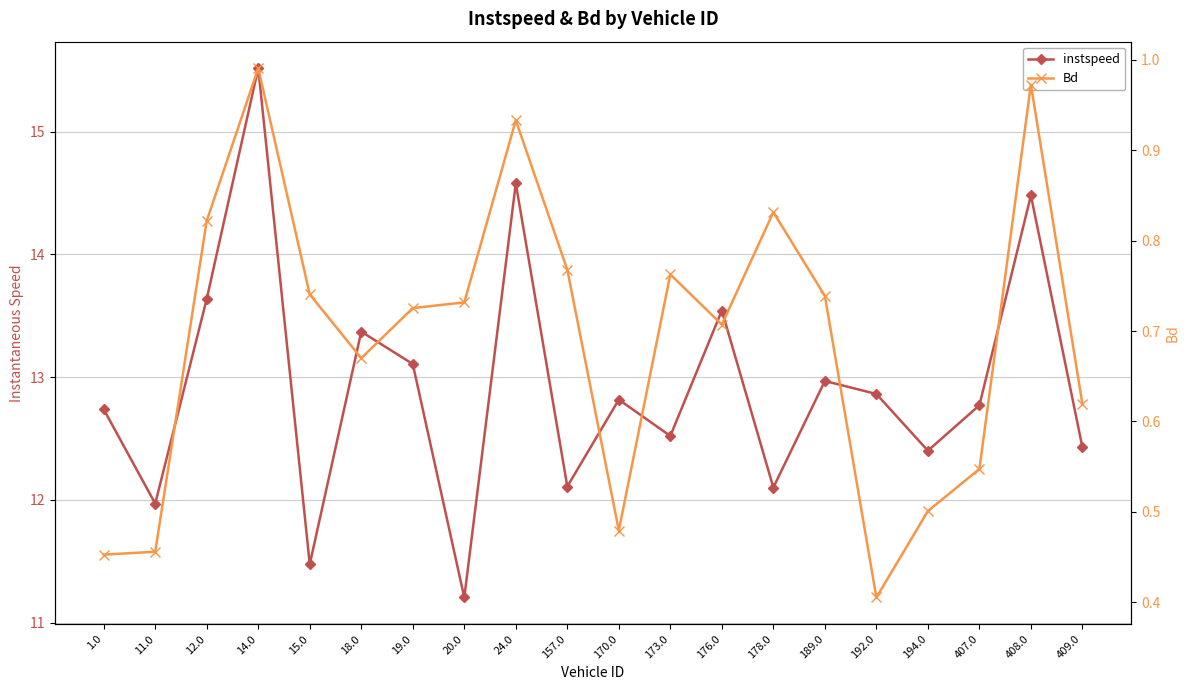

Is it true that Bd equals 0.9 at 24.0?

True